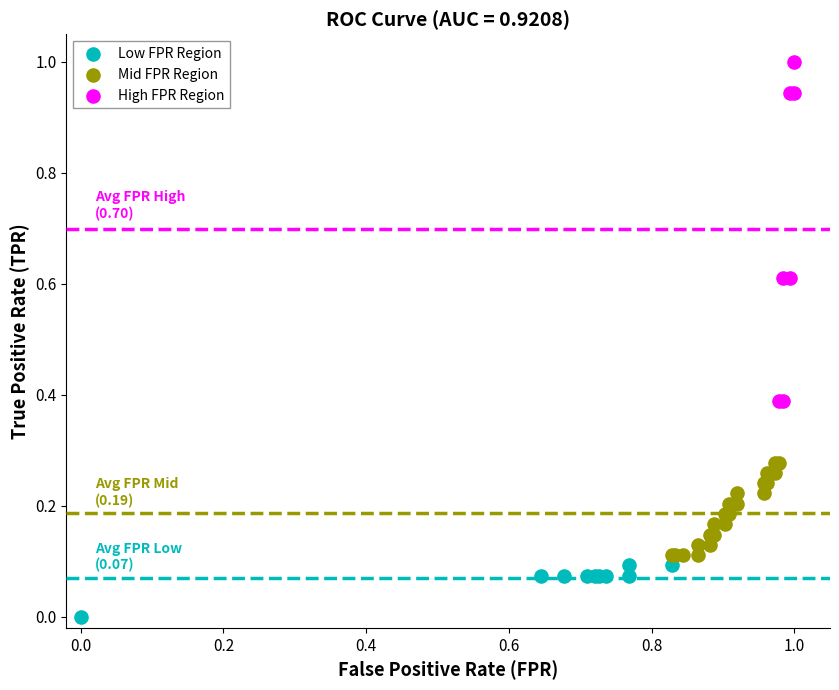

Which series has the largest Y range (max minus min)?

High FPR Region